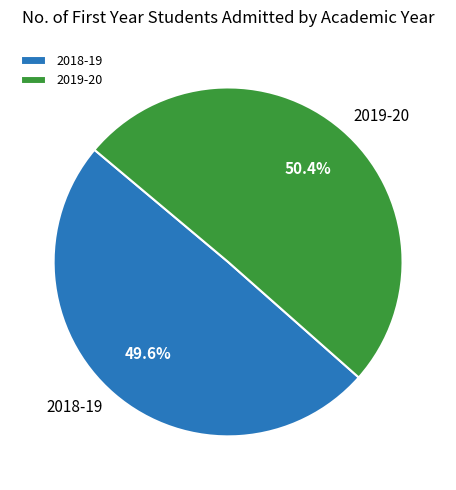

Which category has the biggest portion of the pie?

2019-20